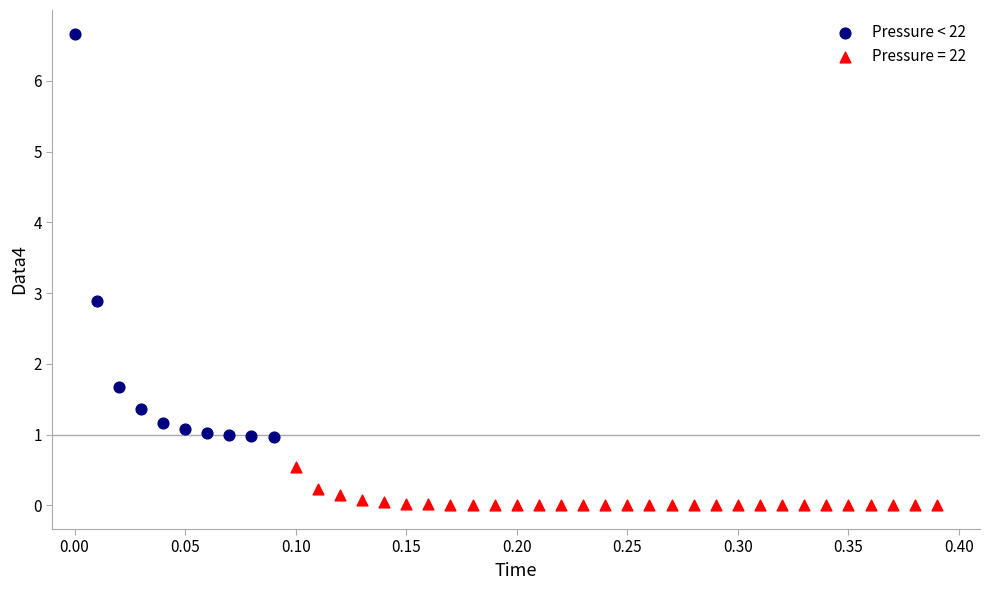

Which series reaches the minimum Y coordinate?

Pressure = 22